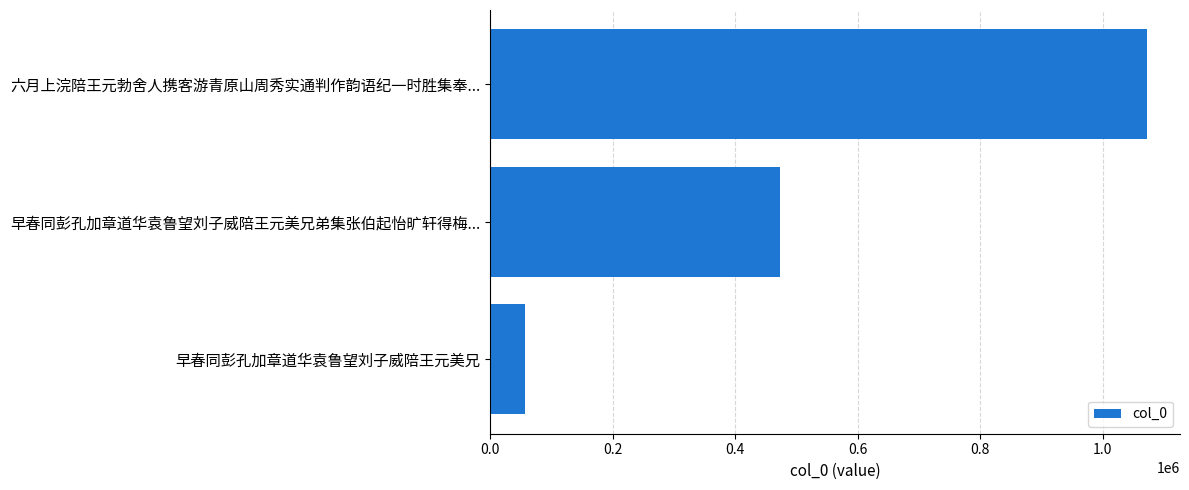

Does the chart contain stacked bars?

No